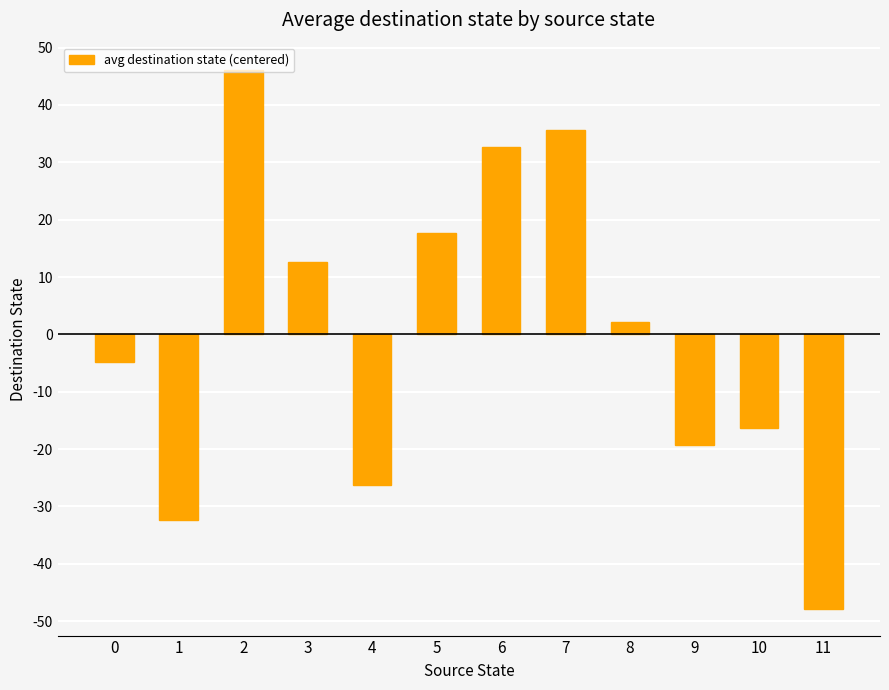

Reading left to right, list all the values displayed in this chart.

-4.8	-32.3	46.2	12.7	-26.3	17.7	32.7	35.7	2.2	-19.3	-16.3	-47.8